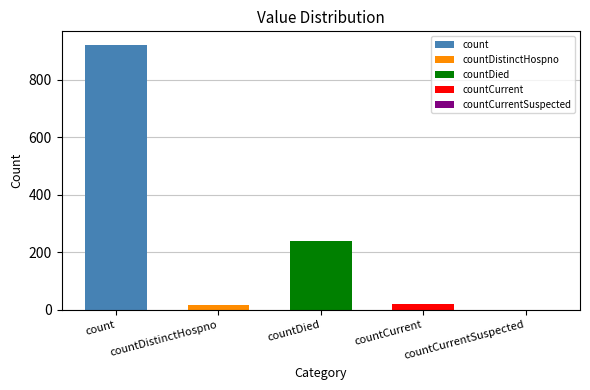

What is the sum of all values?

1199